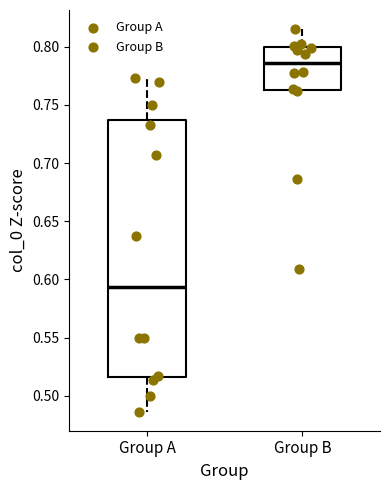

Comparing the boxes themselves (not the whiskers), which one is the tallest?

Group A